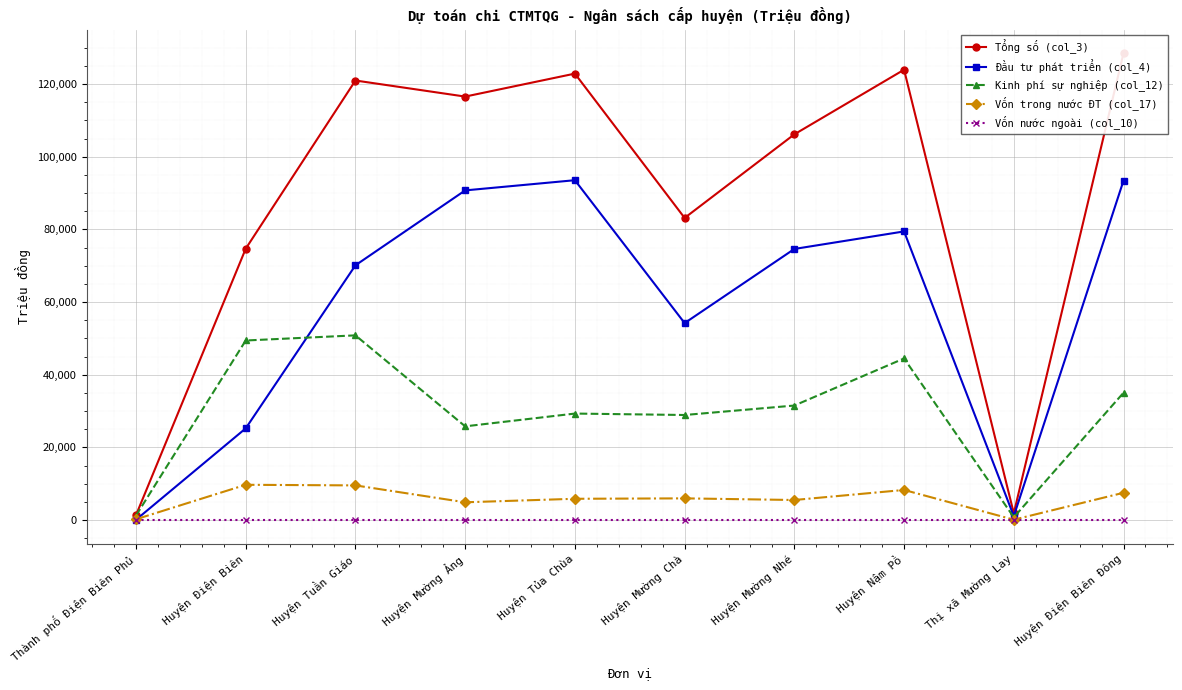

What is the difference between the maximum and minimum values in the Đầu tư phát triển (col_4) series?

93428